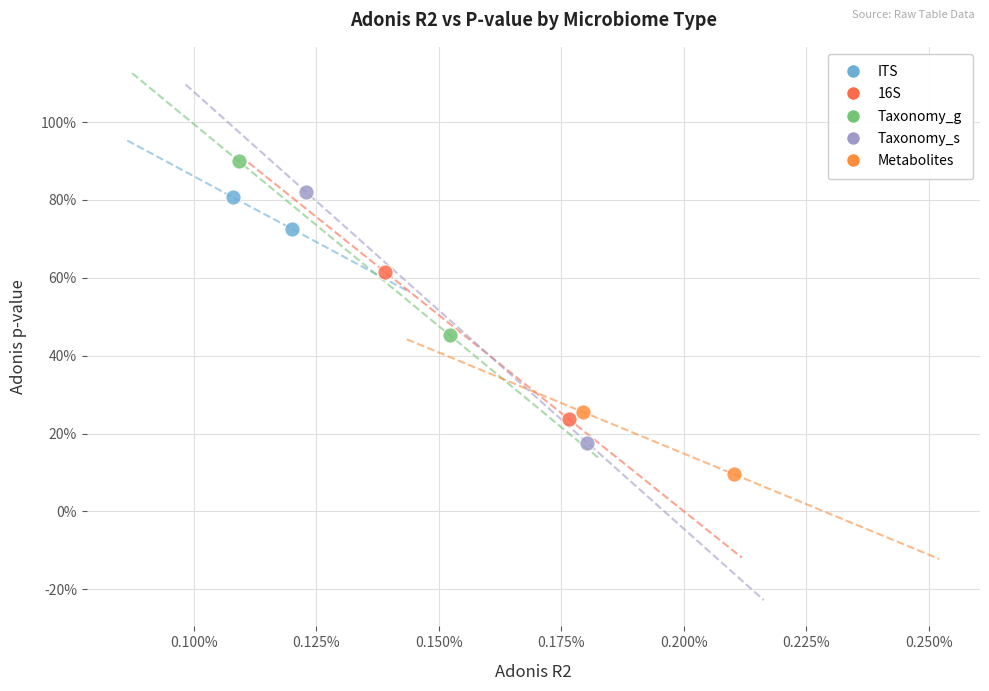

What are all the series names shown in the legend?

ITS, 16S, Taxonomy_g, Taxonomy_s, Metabolites